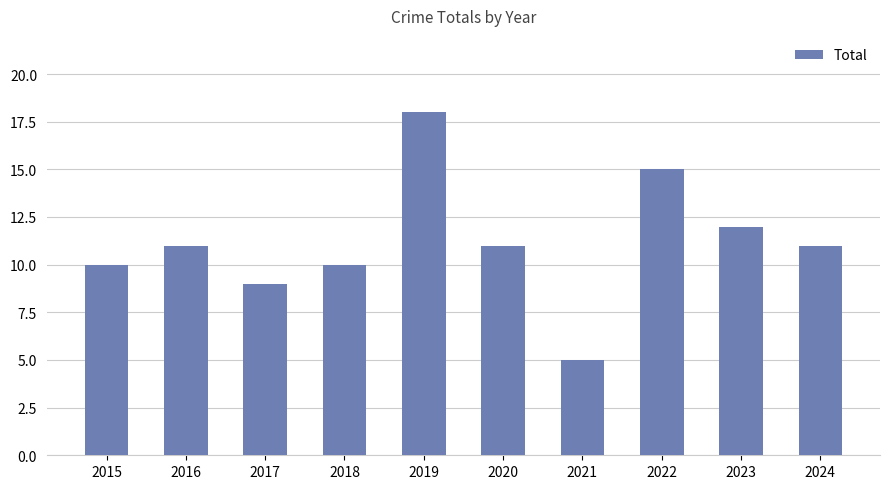

Read the value at 2023.

12